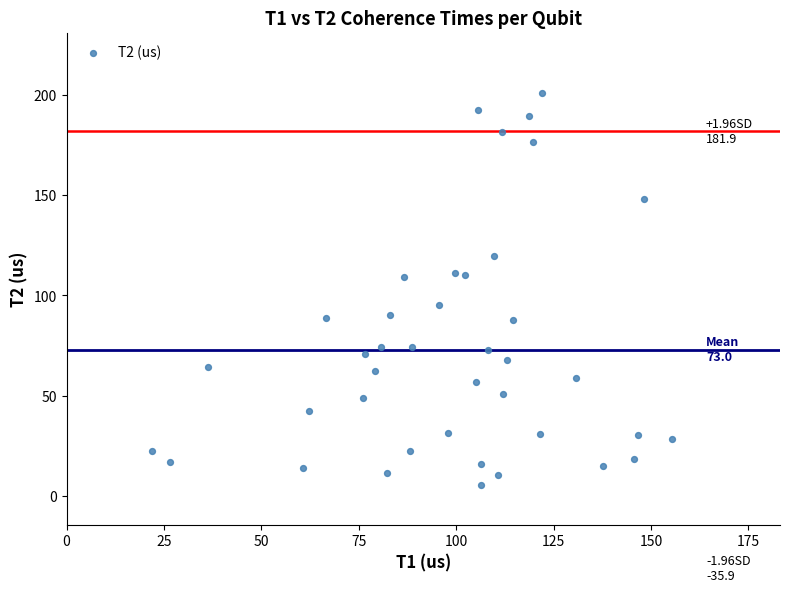

What is the range of Y values (max minus min)?

195.4